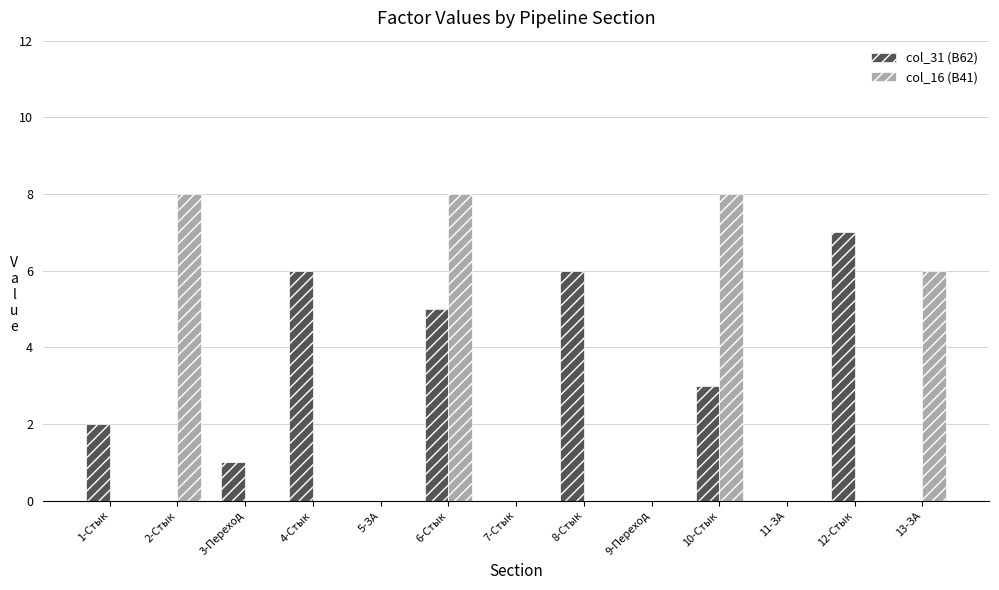

Count the col_31 (B62) values in the range 0 to 5.

10